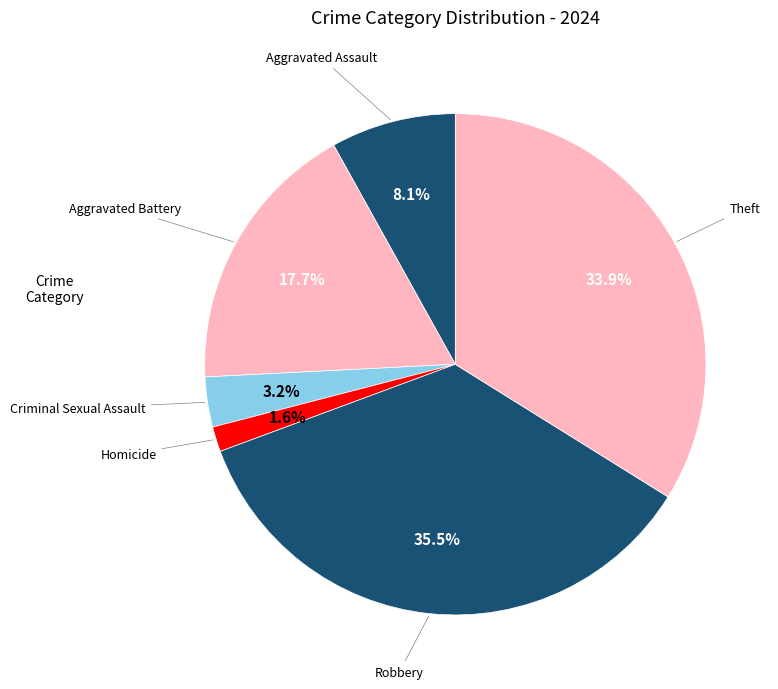

How many segments does this pie chart have?

6